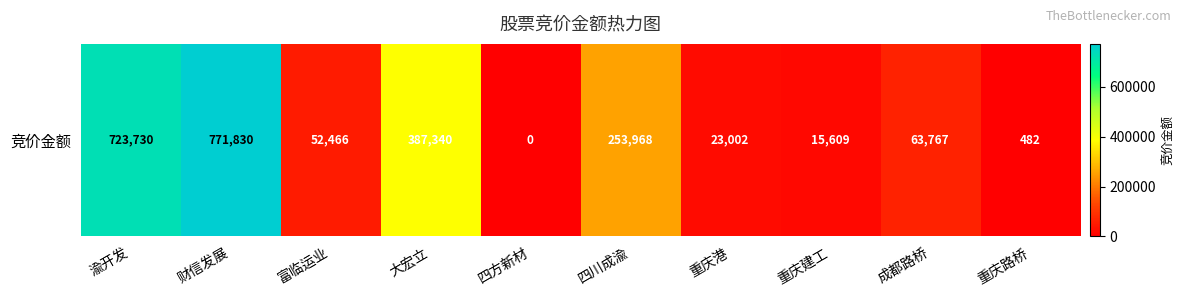

Approximately how many times larger is the value at 重庆港 compared to 四川成渝?

0.1